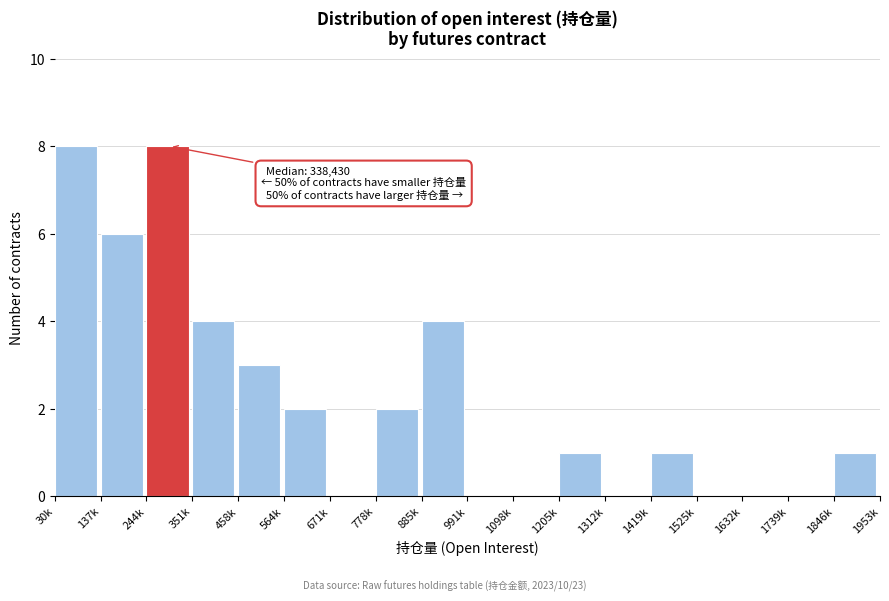

Reading left to right, extract all data points from this chart.

30k=8	137k=6	244k=8	351k=4	458k=3	564k=2	671k=0	778k=2	885k=4	991k=0	1098k=0	1205k=1	1312k=0	1419k=1	1525k=0	1632k=0	1739k=0	1846k=1